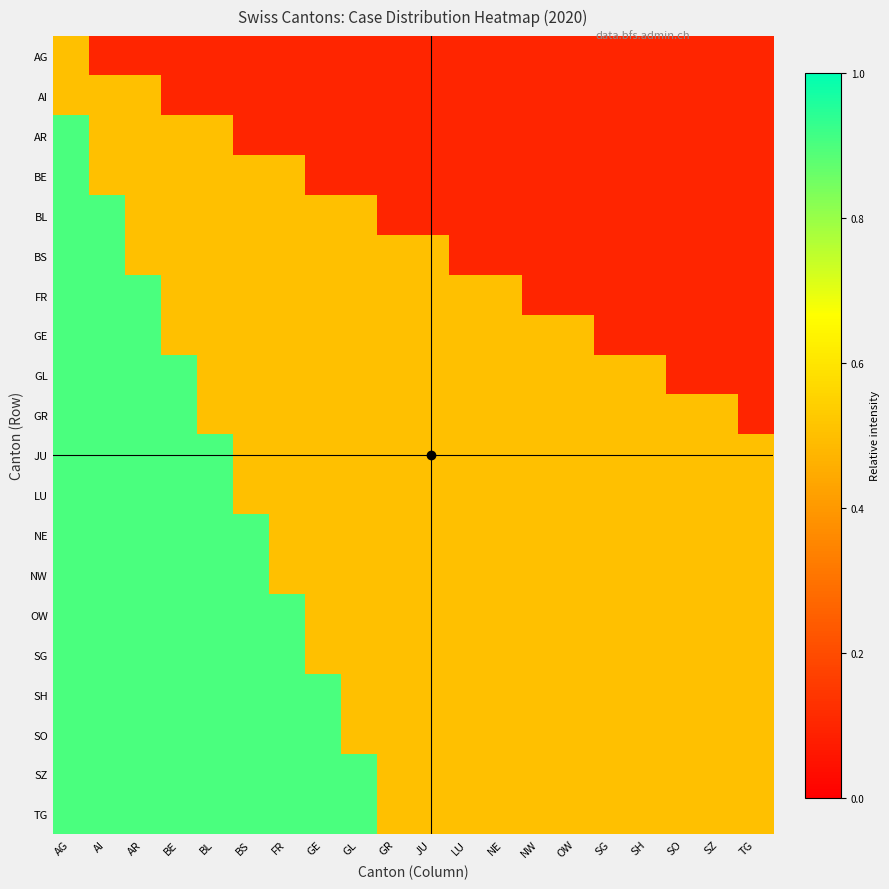

At how many categories does at least one series exceed 0?

20